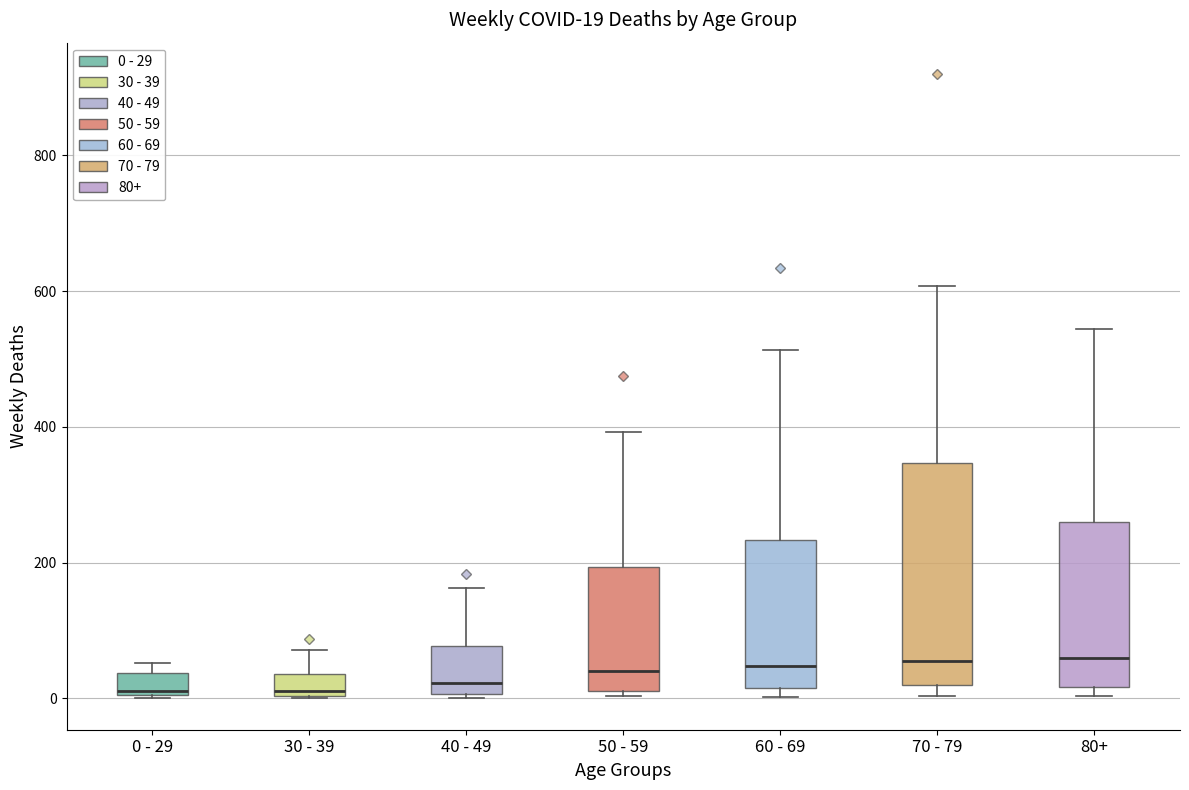

Which box is the tallest, from its lower edge to its upper edge?

70 - 79